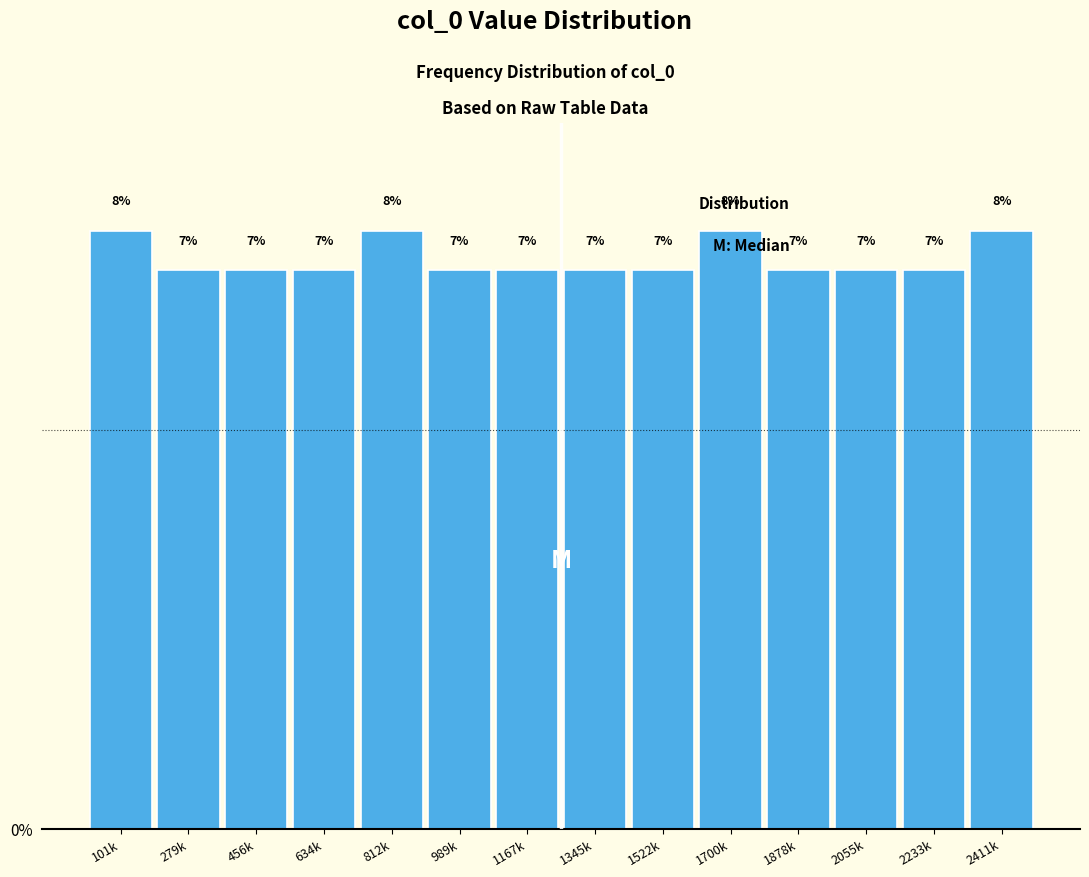

Approximately how many times larger is the value at 1345k compared to 2233k?

1.0